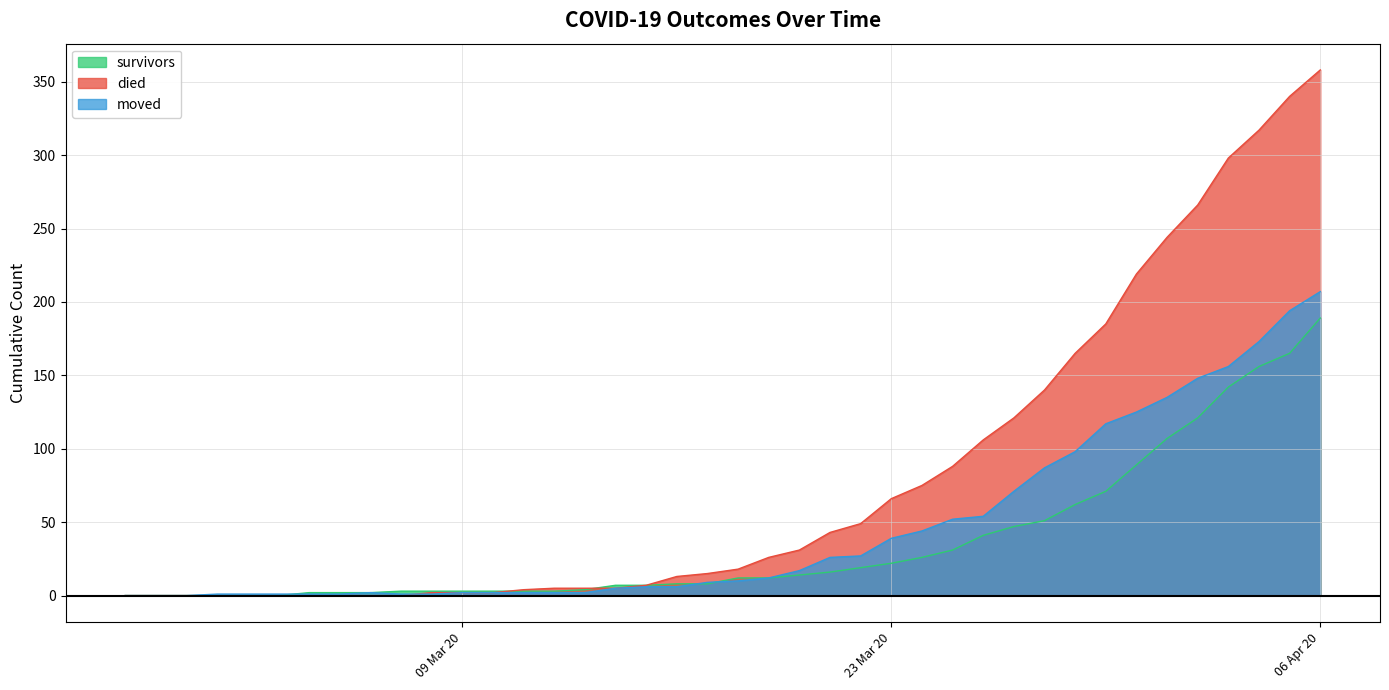

Is it true that moved equals 1 at 2020-03-05?

True